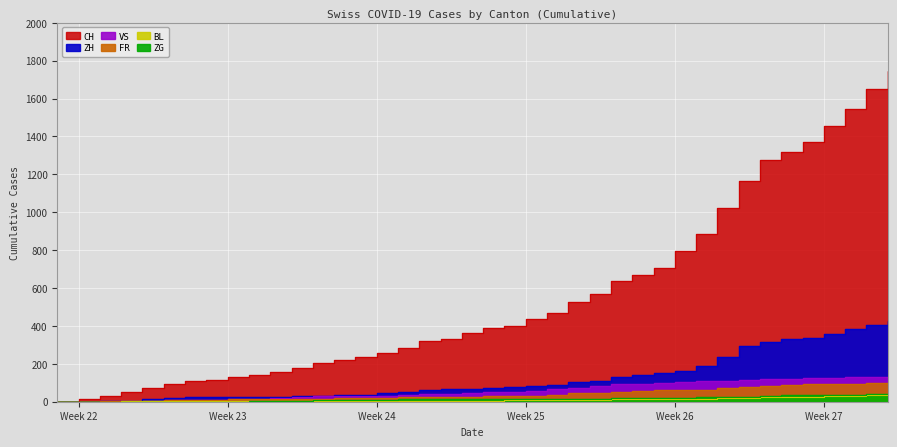

What are all the series names shown in the legend?

CH, ZH, VS, FR, BL, ZG